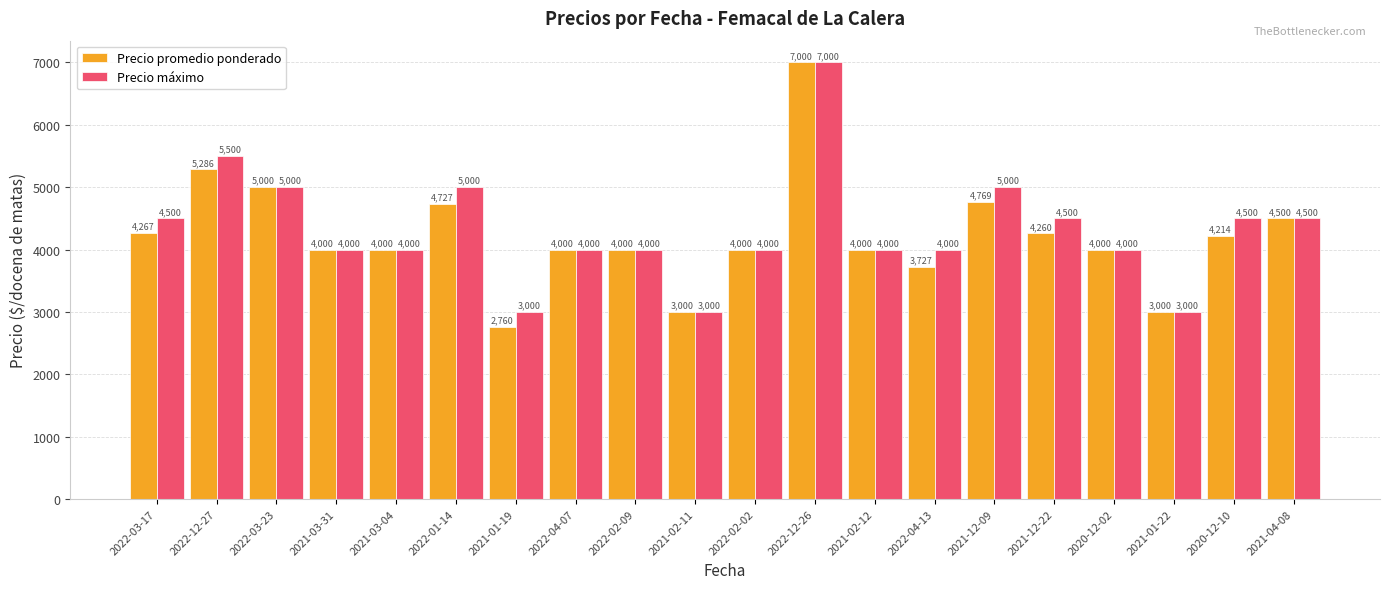

At 2022-12-27, list the series in order from largest to smallest.

Precio máximo, Precio promedio ponderado